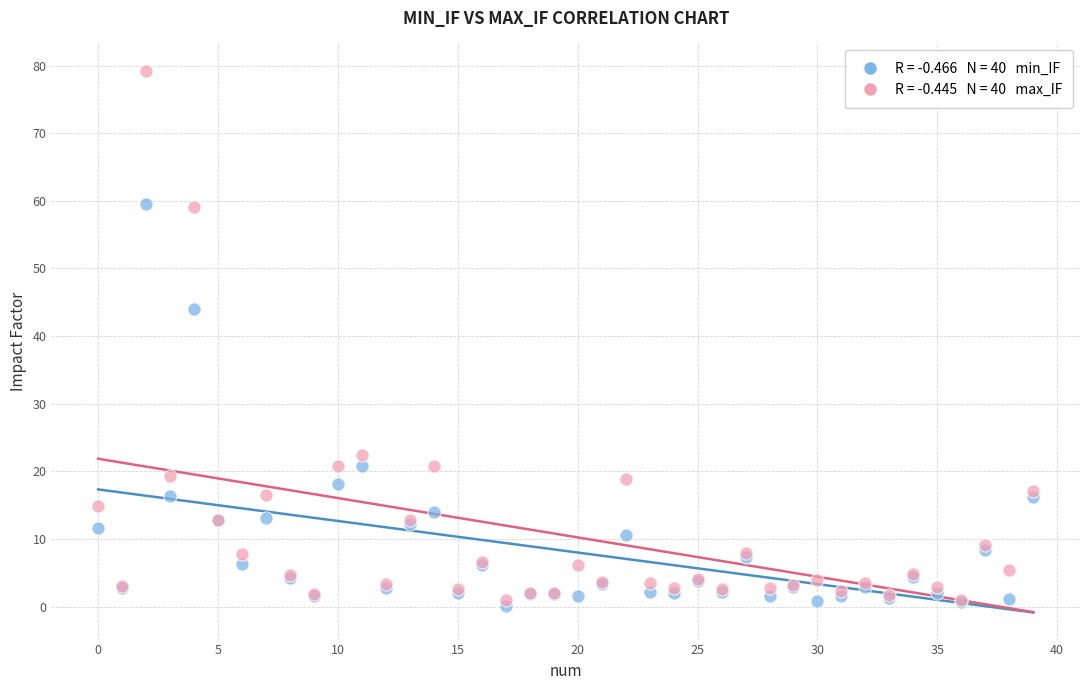

Across all series, what Y value is closest to 39?

44.0